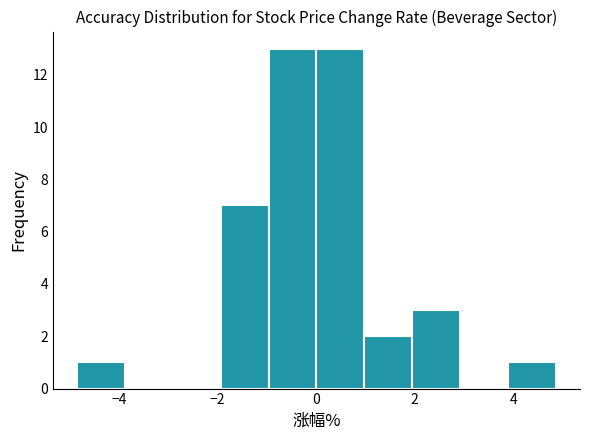

How tall is the bar that spans -4.8 to -3.8 on the x-axis? Neither the bar edges nor the heights are printed on the chart, so give them approximately, as read against the axes.

1